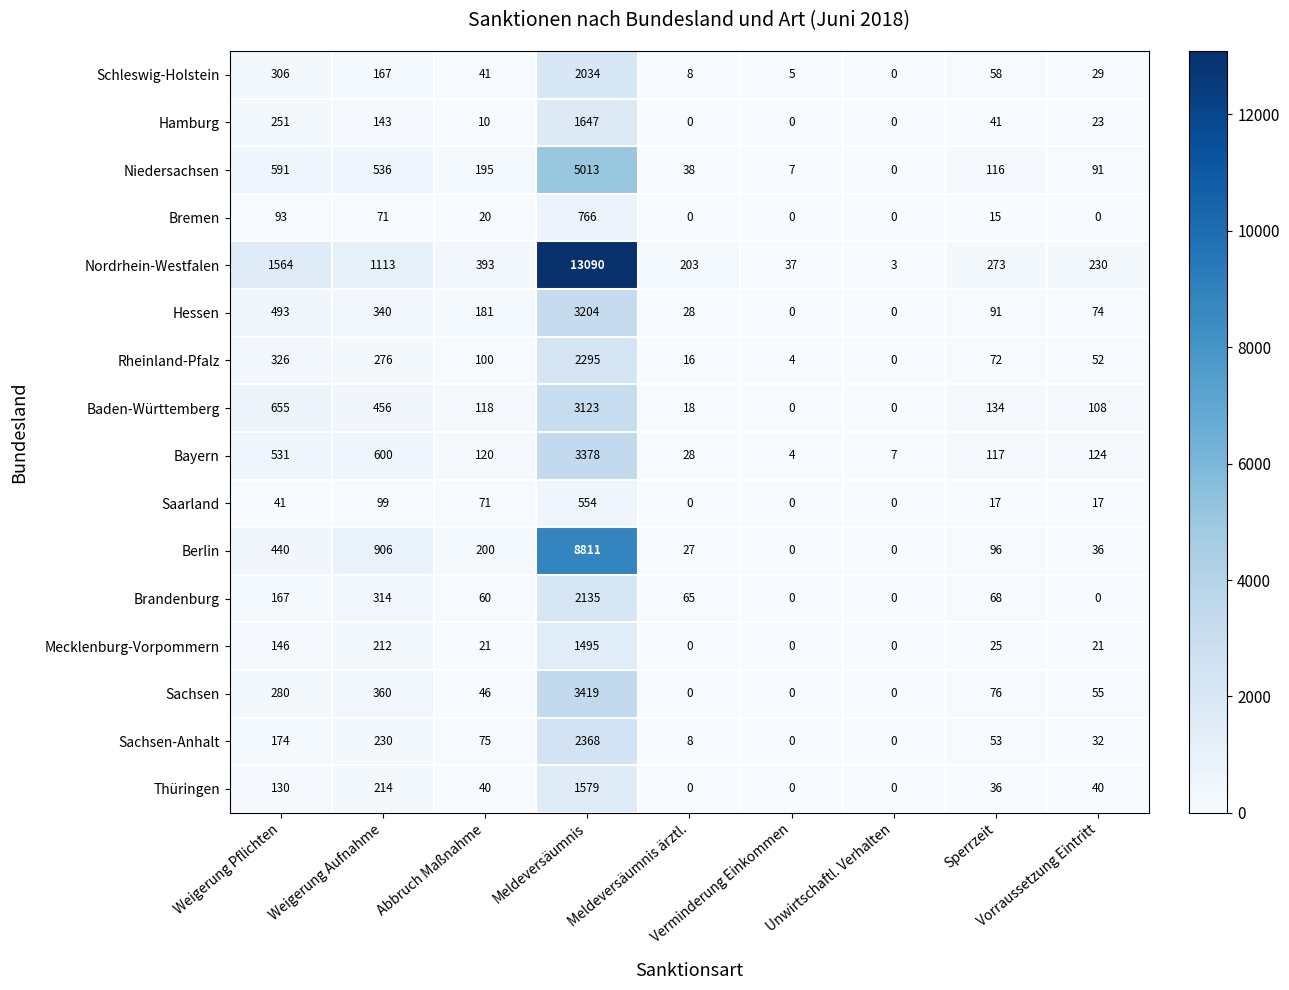

What is the total value across all series at Weigerung Aufnahme?

6037